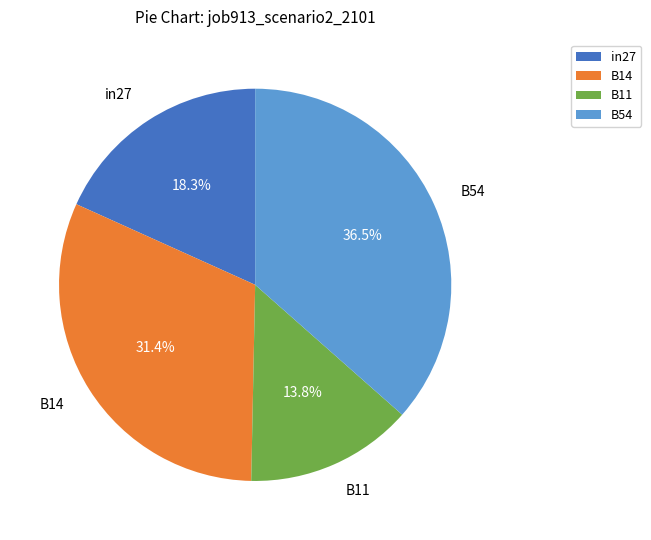

Which category has the biggest portion of the pie?

B54